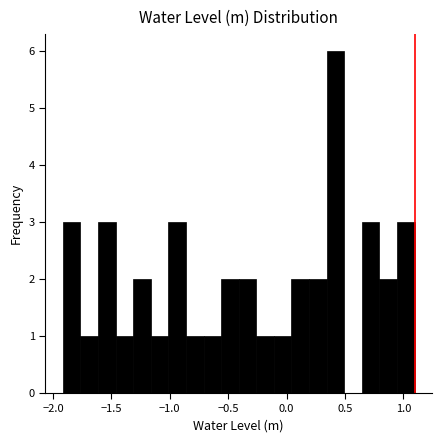

Around what value on the x-axis is the tallest bar? Give the approximate position of its centre, as read against the axis.

0.40